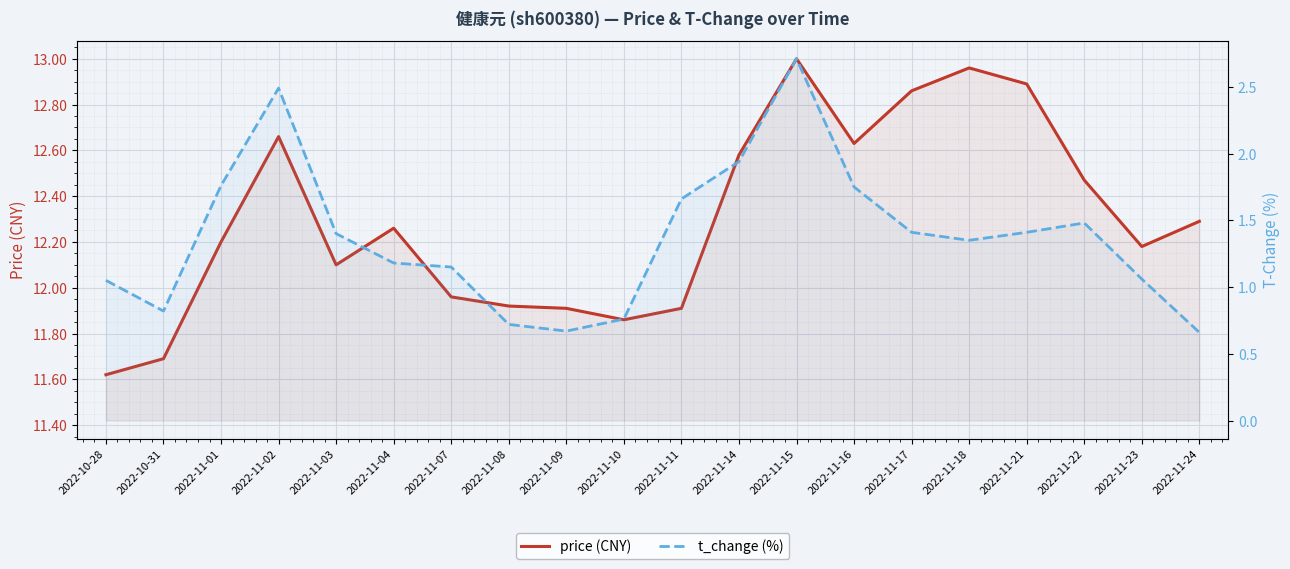

What is the label of the 6th point from the right?

2022-11-17